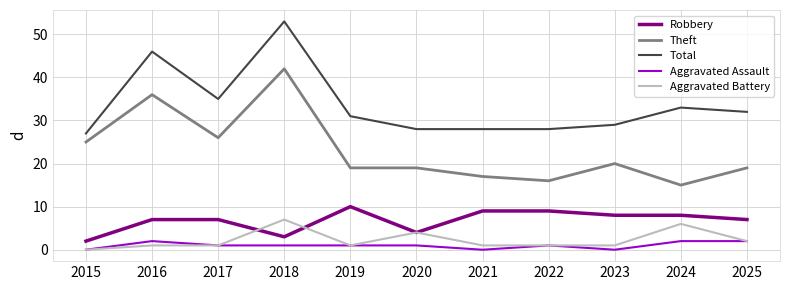

Reading left to right, what are all the values shown in this chart?

Robbery: 2015=2	2016=7	2017=7	2018=3	2019=10	2020=4	2021=9	2022=9	2023=8	2024=8	2025=7
Theft: 2015=25	2016=36	2017=26	2018=42	2019=19	2020=19	2021=17	2022=16	2023=20	2024=15	2025=19
Total: 2015=27	2016=46	2017=35	2018=53	2019=31	2020=28	2021=28	2022=28	2023=29	2024=33	2025=32
Aggravated Assault: 2015=0	2016=2	2017=1	2018=1	2019=1	2020=1	2021=0	2022=1	2023=0	2024=2	2025=2
Aggravated Battery: 2015=0	2016=1	2017=1	2018=7	2019=1	2020=4	2021=1	2022=1	2023=1	2024=6	2025=2